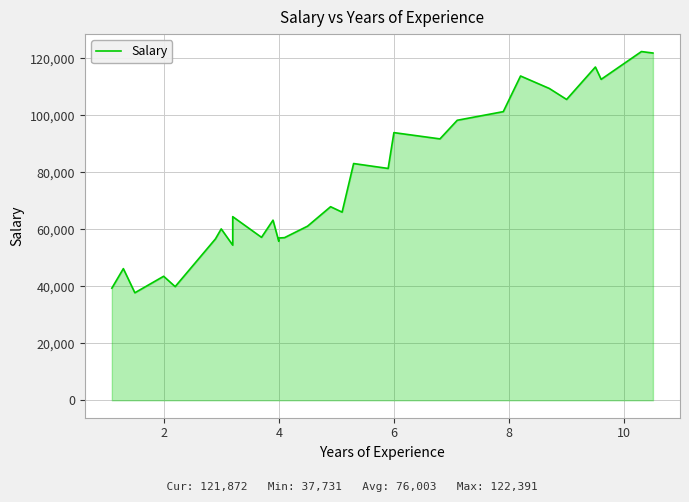

How many points are higher than both their immediate neighbors (excluding endpoints)?

11